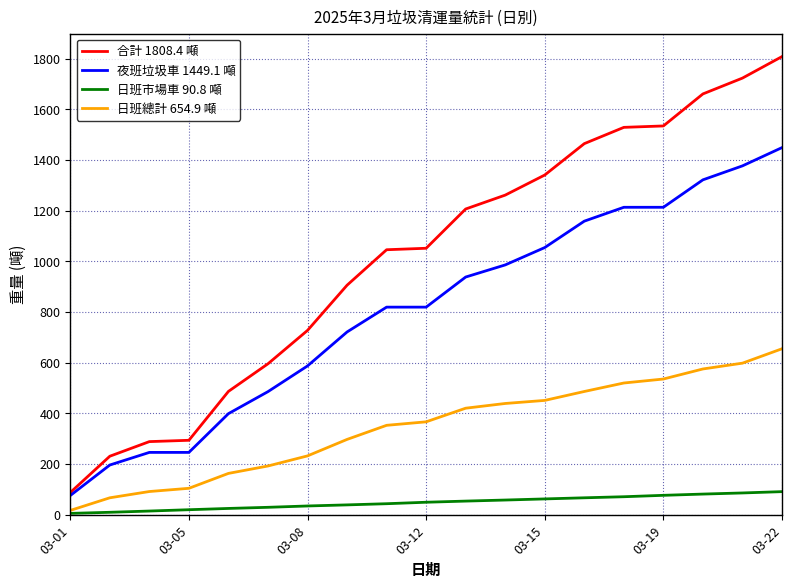

What is the sum of all 合計 1808.4 噸 values?

19242.6